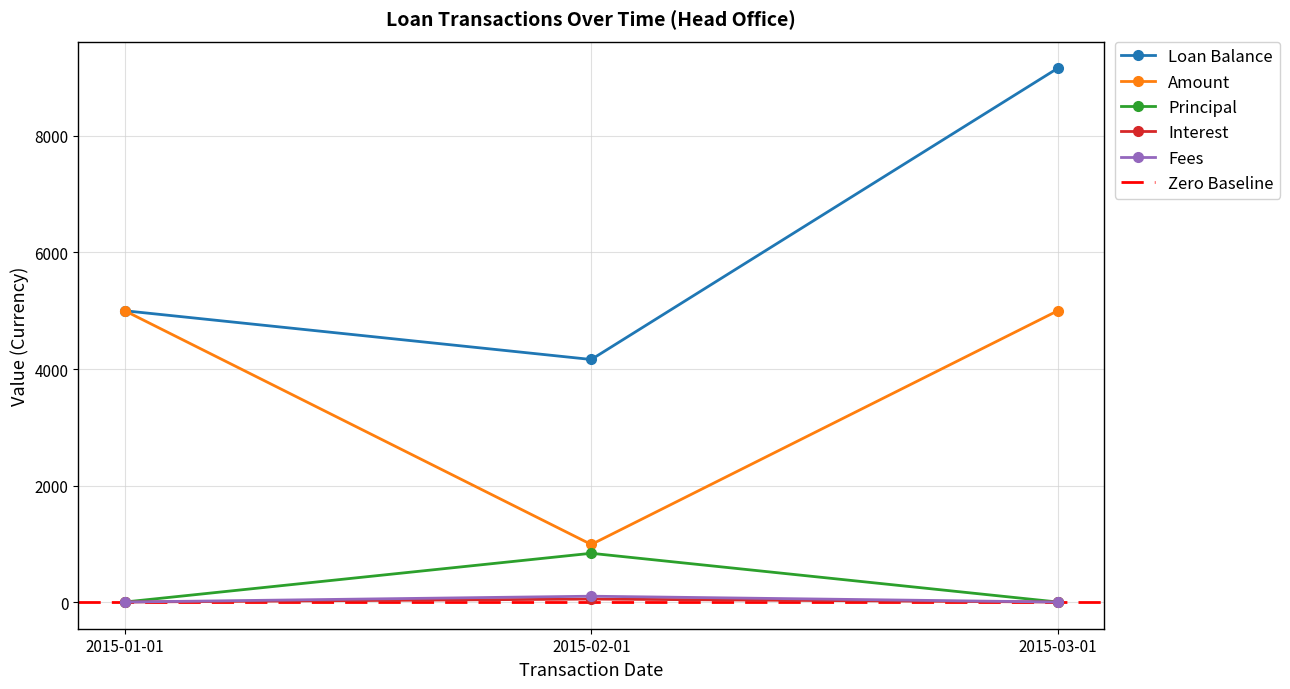

How many positive values does the Interest series have?

1